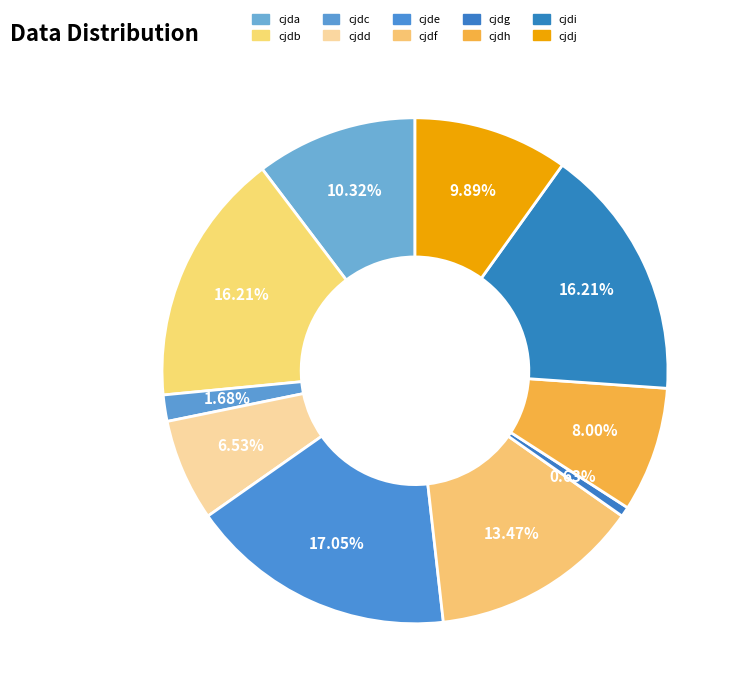

What percentage is the cjdb slice, to the nearest percent?

16%